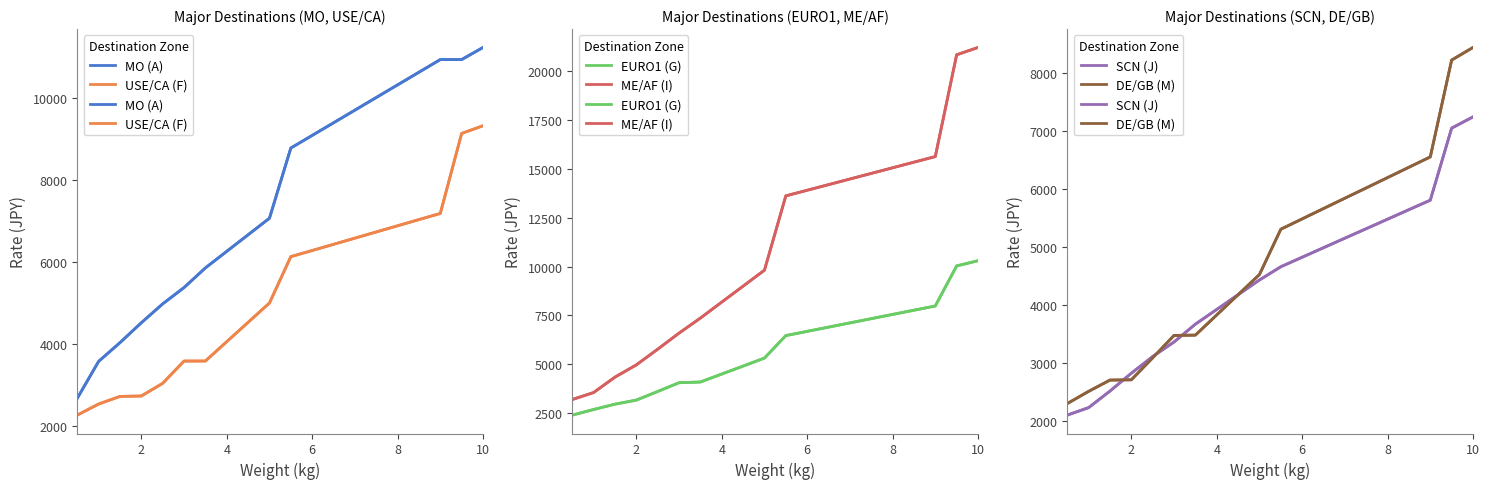

What are all the series names shown in the legend?

MO (A), USE/CA (F), EURO1 (G), ME/AF (I), SCN (J), DE/GB (M)